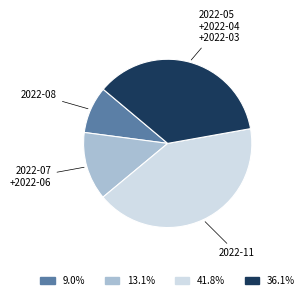

Do 2022-07 +2022-06 and 2022-08 together represent more than half of the pie?

No